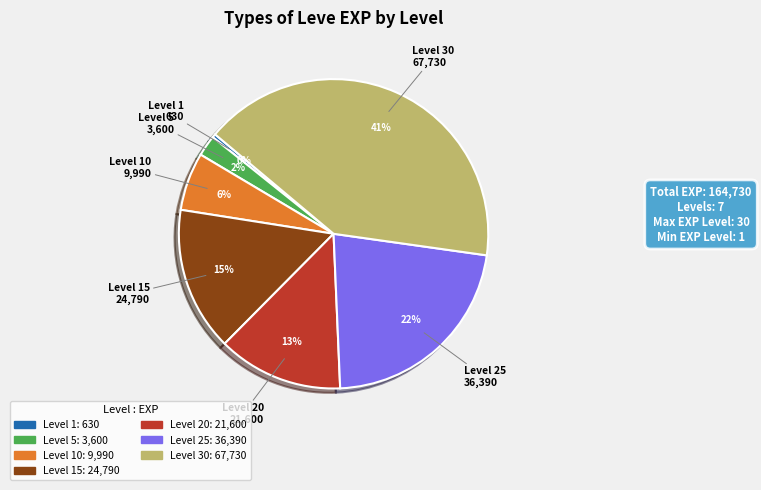

Does any single category account for the majority?

No